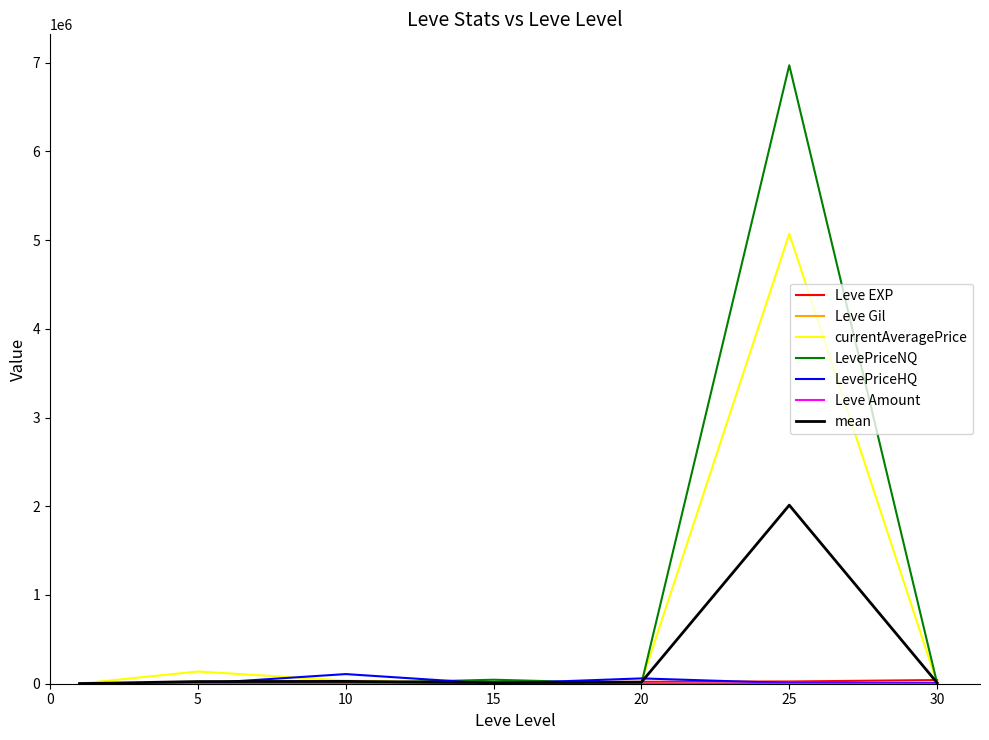

Which series has the largest range (max minus min)?

LevePriceNQ